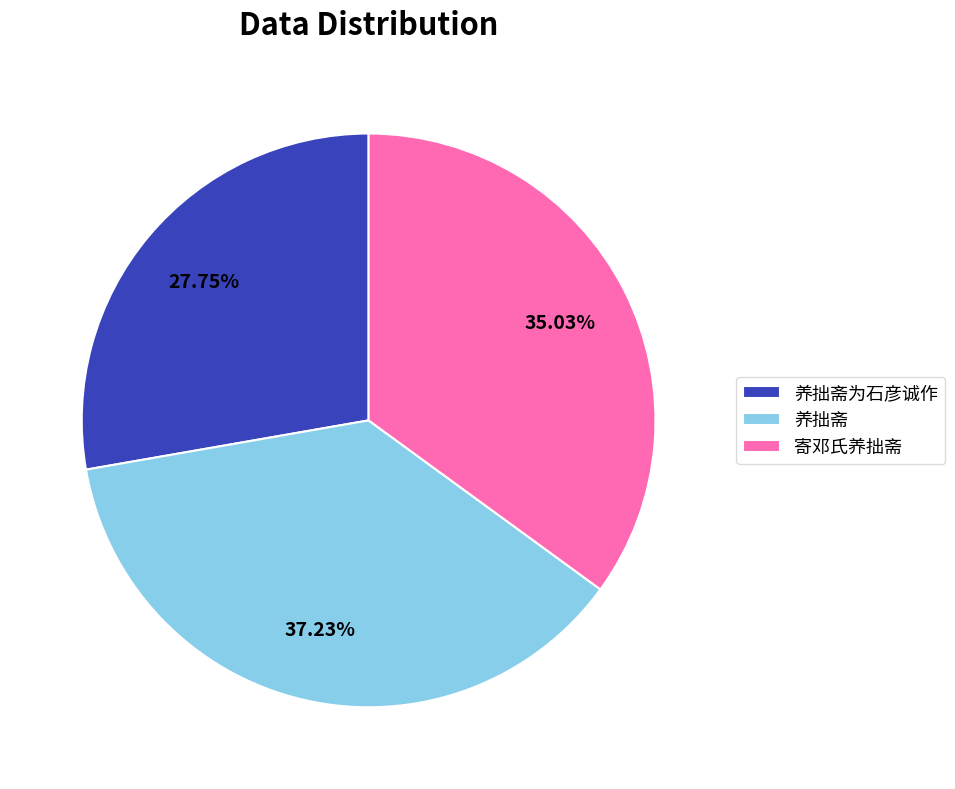

Does 寄邓氏养拙斋 account for over 50% of the chart?

No